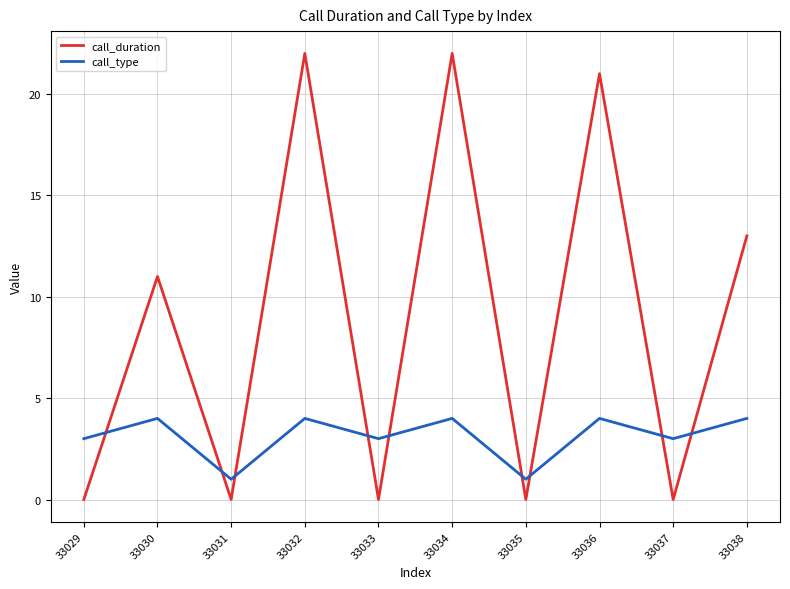

True or false: call_duration and call_type intersect in this chart.

True